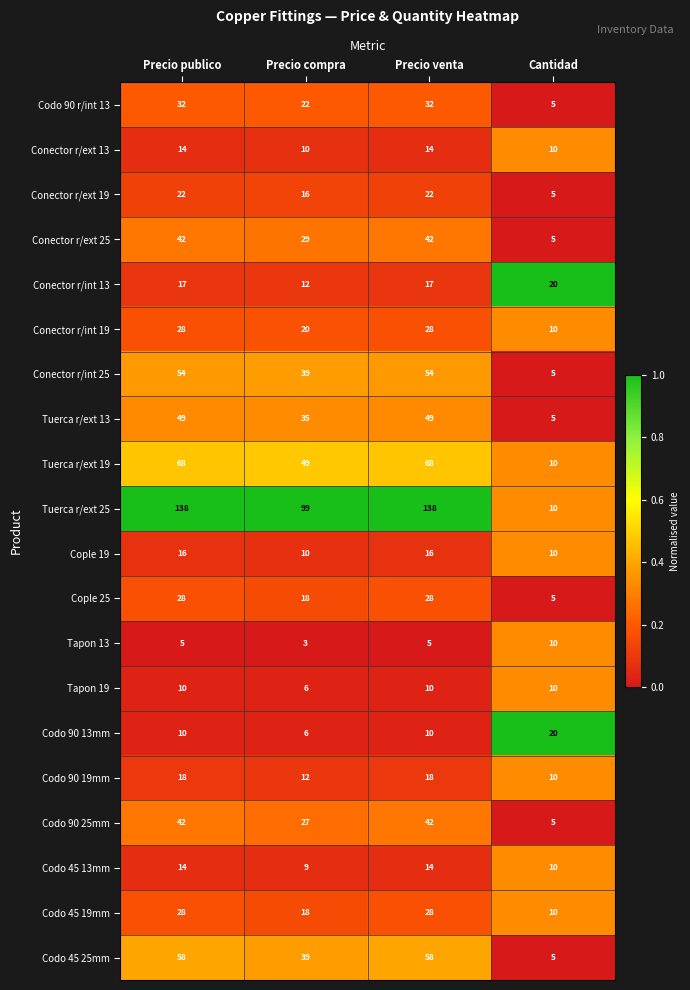

At how many categories does at least one series exceed 39?

3